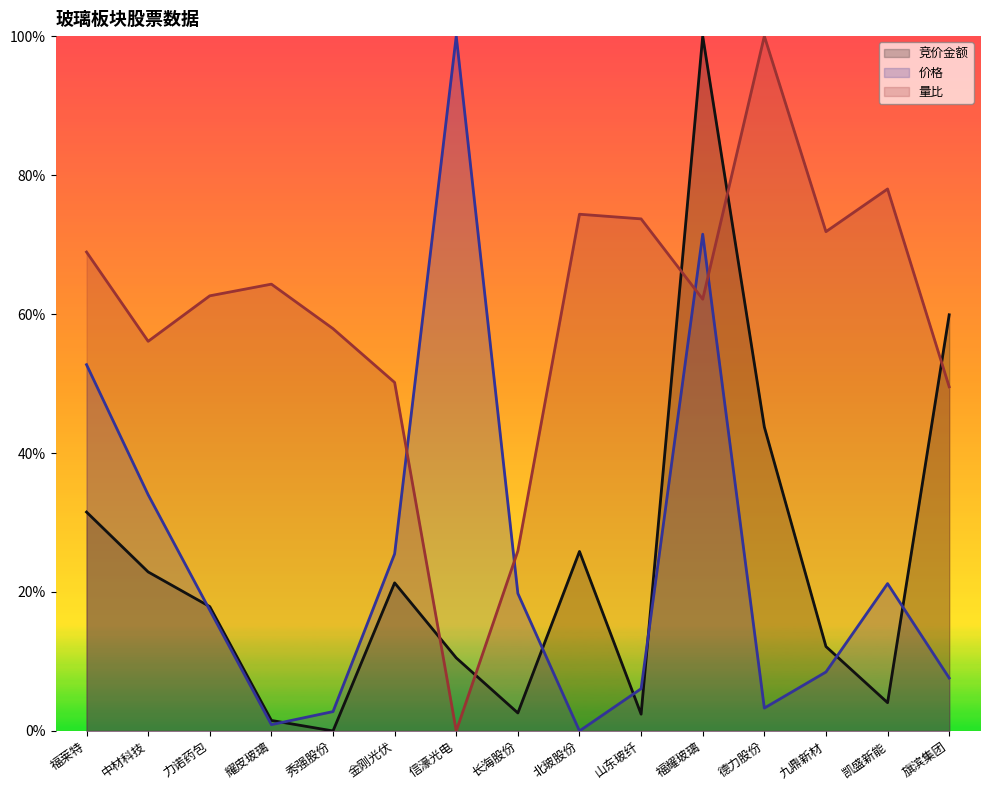

Reading left to right, extract all data points from this chart.

竞价金额: 福莱特=0.3	中材科技=0.2	力诺药包=0.2	耀皮玻璃=0.0	秀强股份=0.0	金刚光伏=0.2	信濠光电=0.1	长海股份=0.0	北玻股份=0.3	山东玻纤=0.0	福耀玻璃=1.0	德力股份=0.4	九鼎新材=0.1	凯盛新能=0.0	旗滨集团=0.6
价格: 福莱特=0.5	中材科技=0.3	力诺药包=0.2	耀皮玻璃=0.0	秀强股份=0.0	金刚光伏=0.3	信濠光电=1.0	长海股份=0.2	北玻股份=0.0	山东玻纤=0.1	福耀玻璃=0.7	德力股份=0.0	九鼎新材=0.1	凯盛新能=0.2	旗滨集团=0.1
量比: 福莱特=0.7	中材科技=0.6	力诺药包=0.6	耀皮玻璃=0.6	秀强股份=0.6	金刚光伏=0.5	信濠光电=0.0	长海股份=0.3	北玻股份=0.7	山东玻纤=0.7	福耀玻璃=0.6	德力股份=1.0	九鼎新材=0.7	凯盛新能=0.8	旗滨集团=0.5